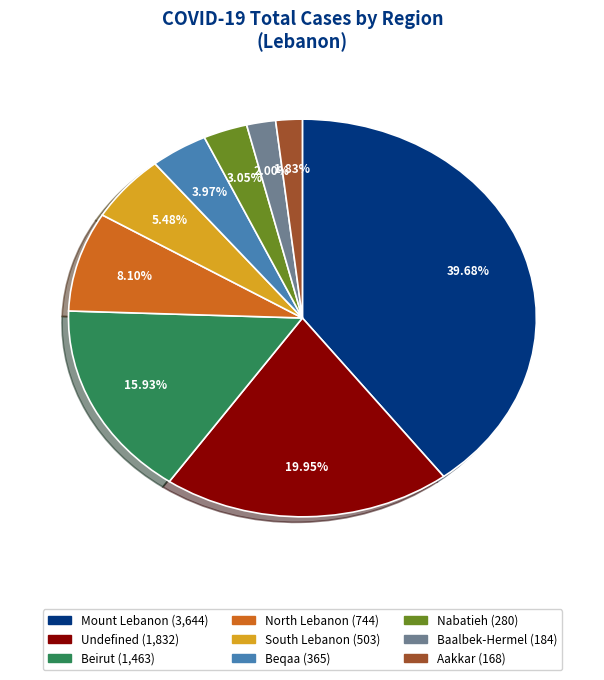

To the nearest percent, what is the combined percentage of Beqaa and South Lebanon?

9%